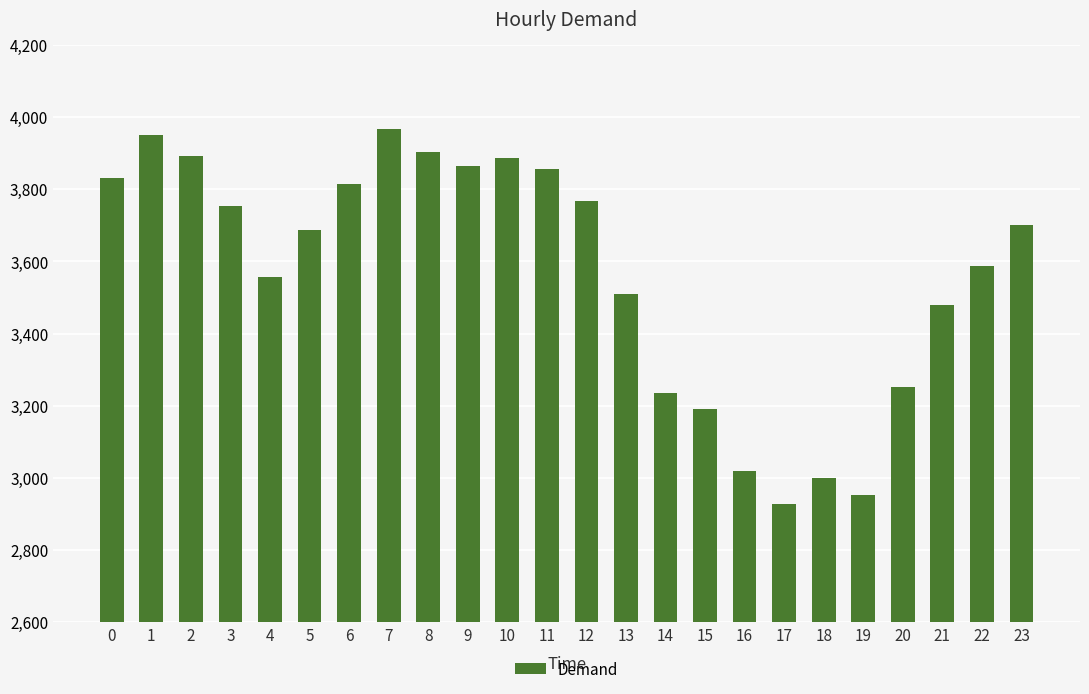

Approximately how many times larger is the value at 22 compared to 5?

1.0